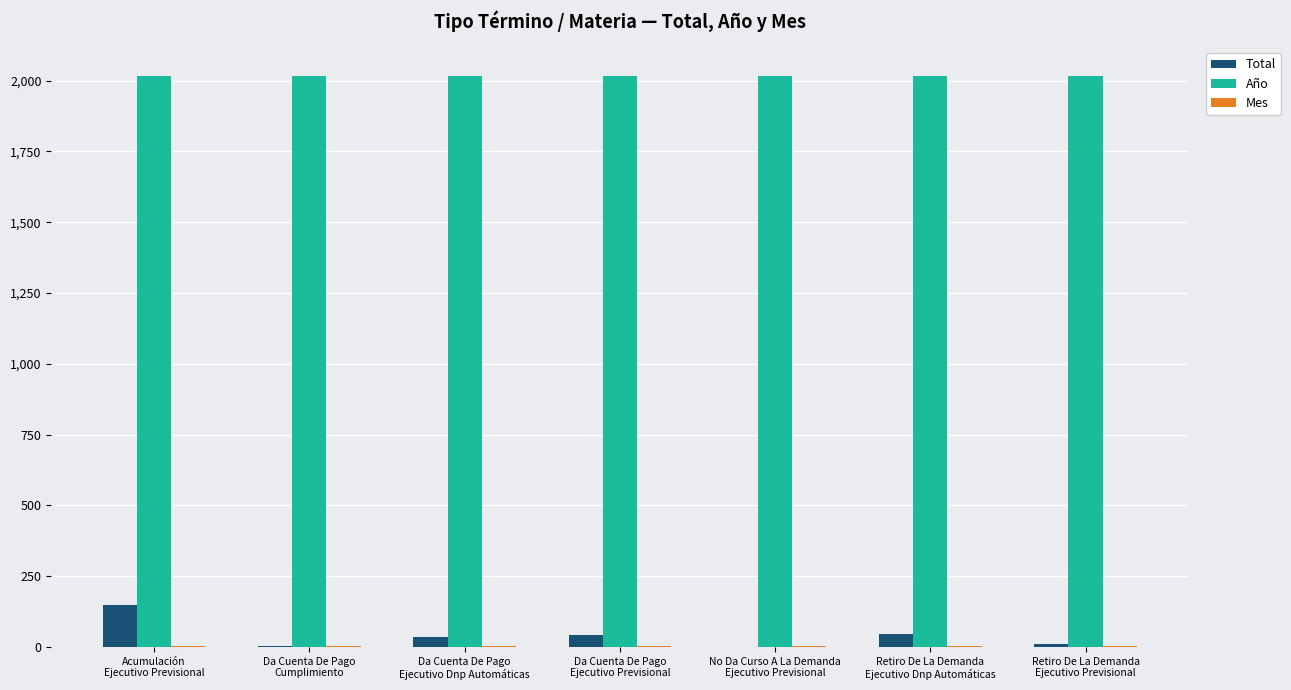

Which series changed the most between No Da Curso A La Demanda
Ejecutivo Previsional and Retiro De La Demanda
Ejecutivo Dnp Automáticas?

Total